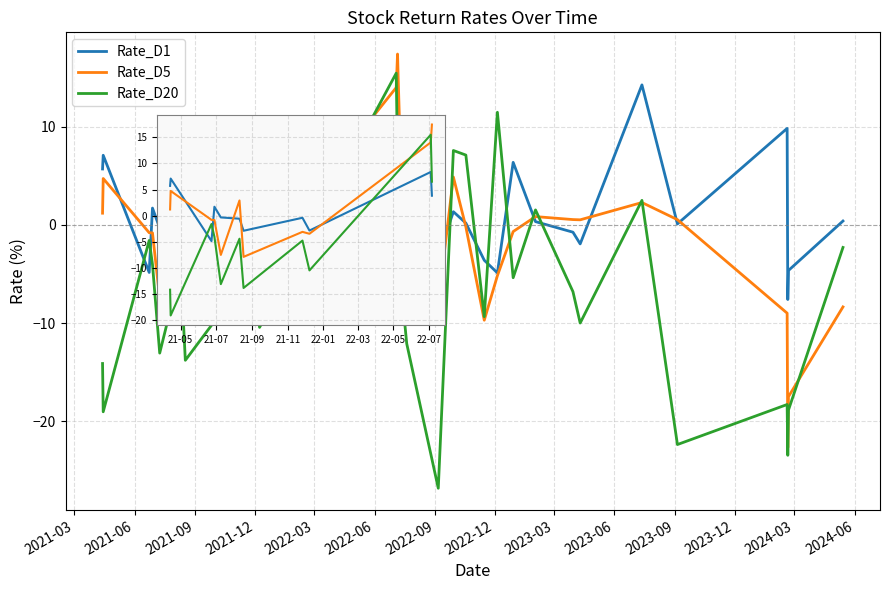

At which label does Rate_D1 reach its minimum?

2021-09